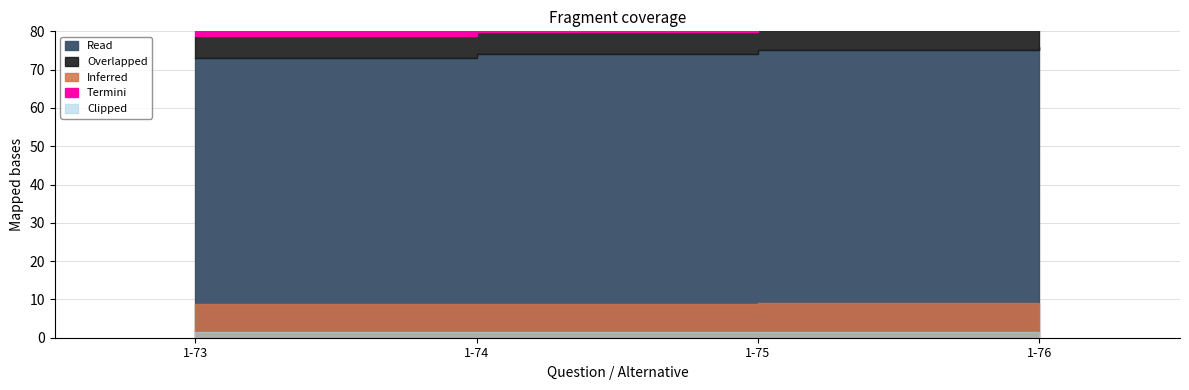

Count the values in the range 74 to 76.

3